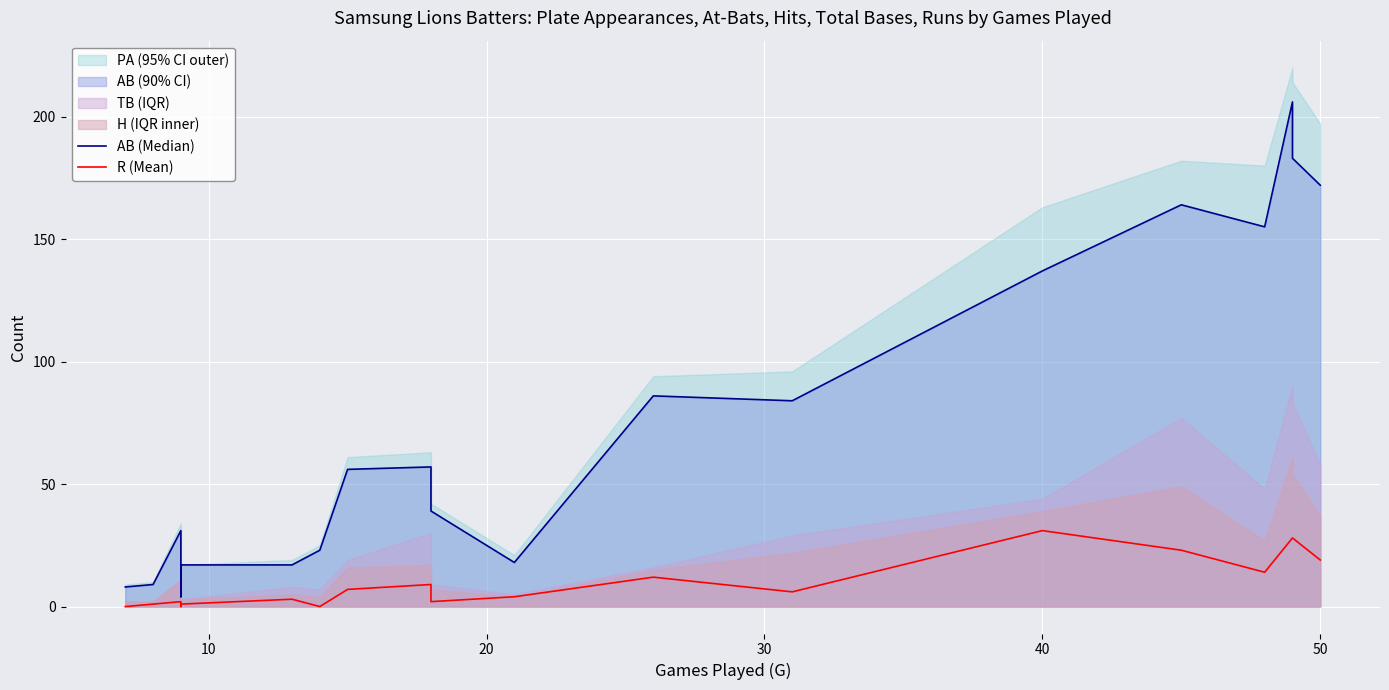

At how many categories does at least one series exceed 136?

6